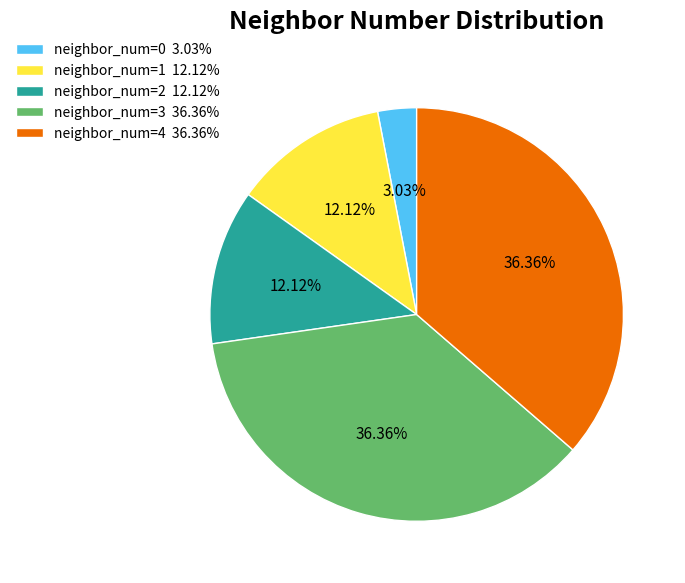

Which has a higher value, neighbor_num=0 3.03% or neighbor_num=2 12.12%?

neighbor_num=2 12.12%